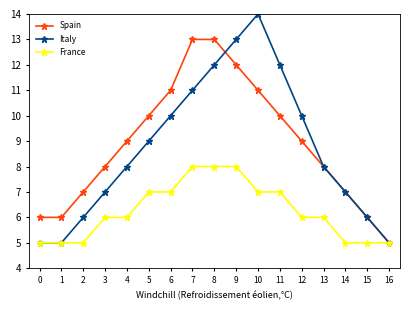

Which series has the largest range (max minus min)?

Italy